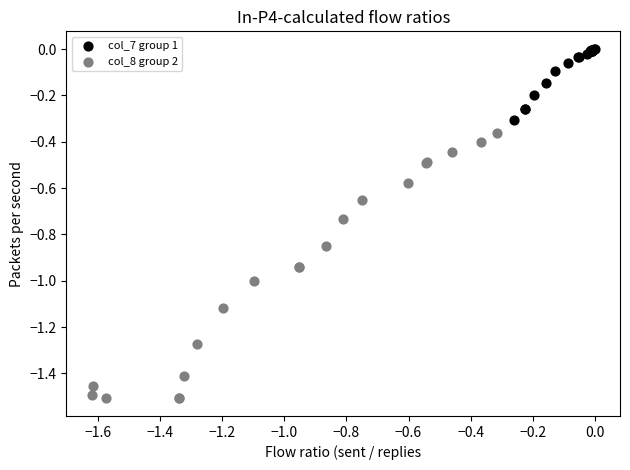

Which series has the largest Y range (max minus min)?

col_8 group 2